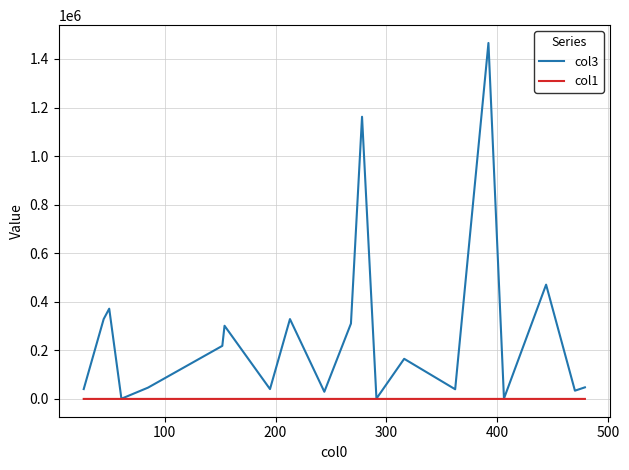

Rank the series by their maximum value, from highest to lowest.

col3, col1